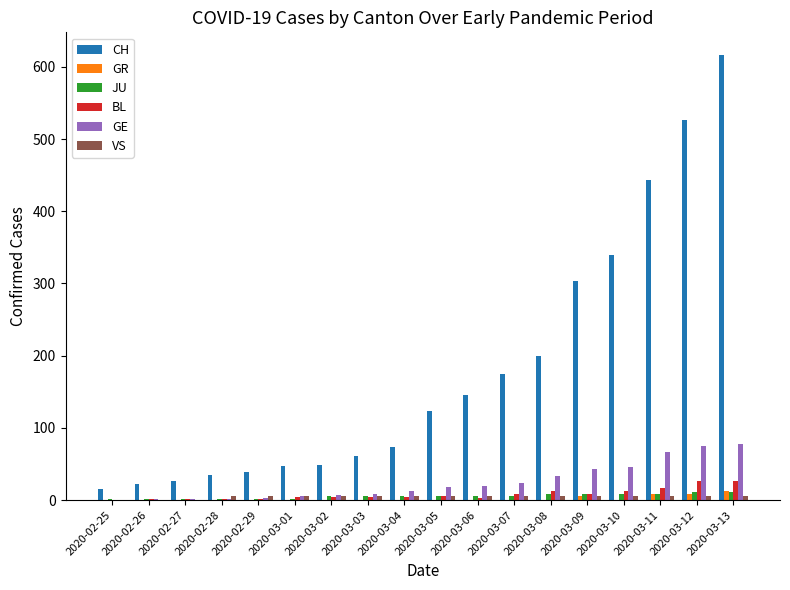

How many categories are shown in the chart?

18